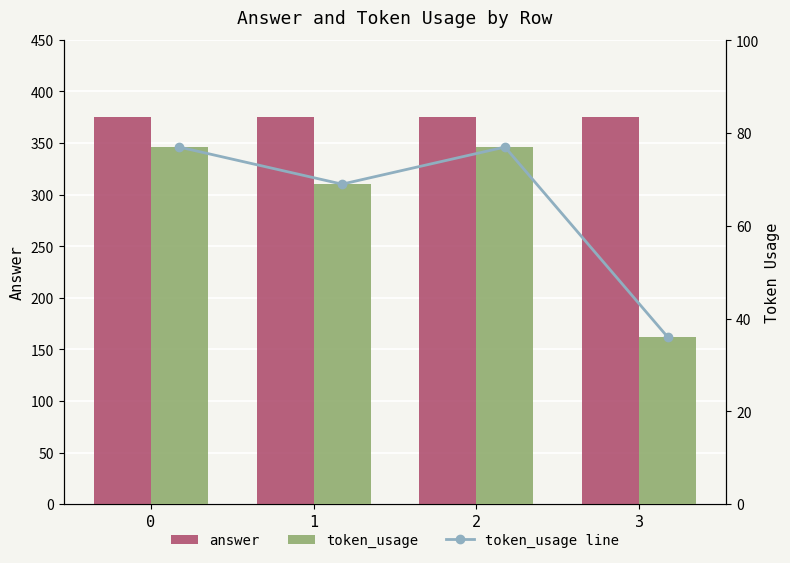

What value does the token_usage series have at 1, to the nearest 10?

70